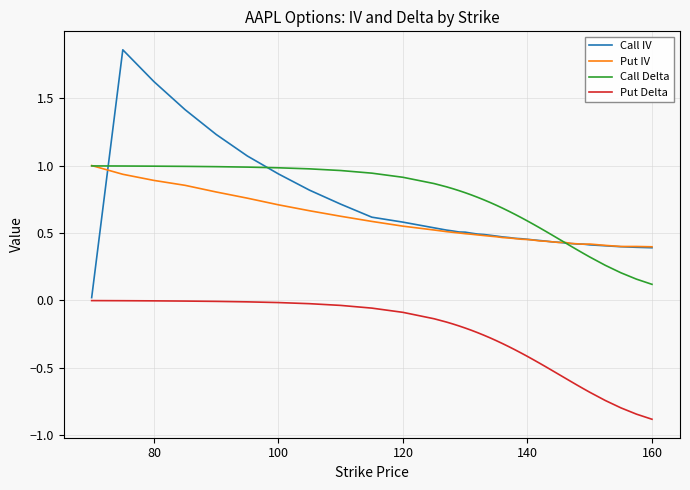

At how many categories does at least one series exceed 0?

40